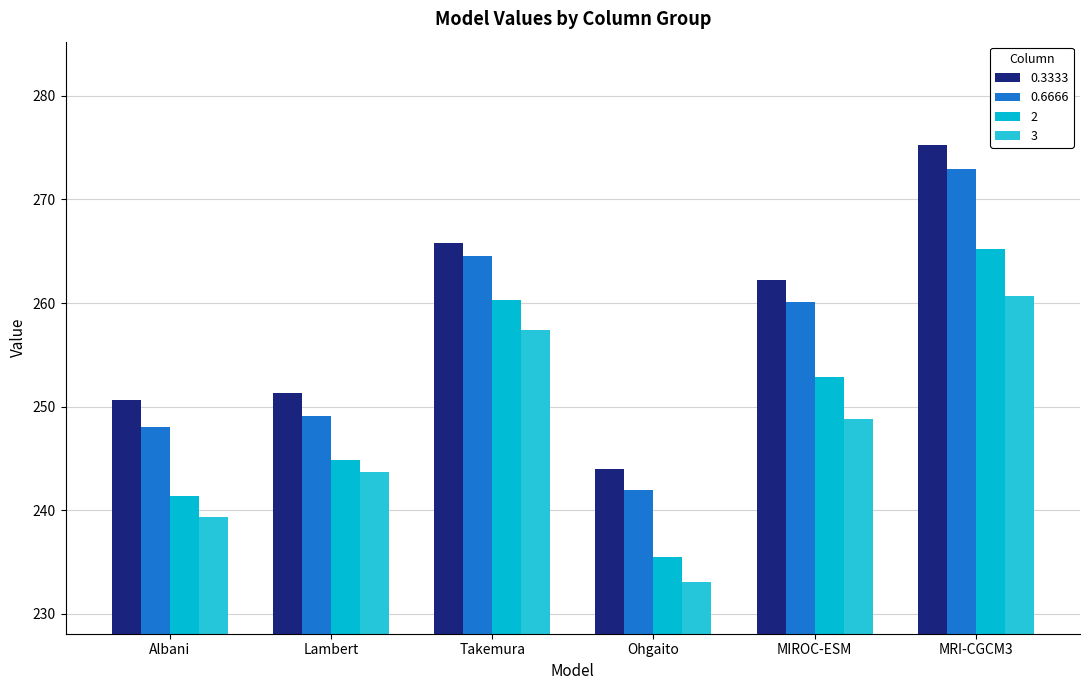

What is the difference between the maximum and second lowest values in the 0.6666 series?

24.9